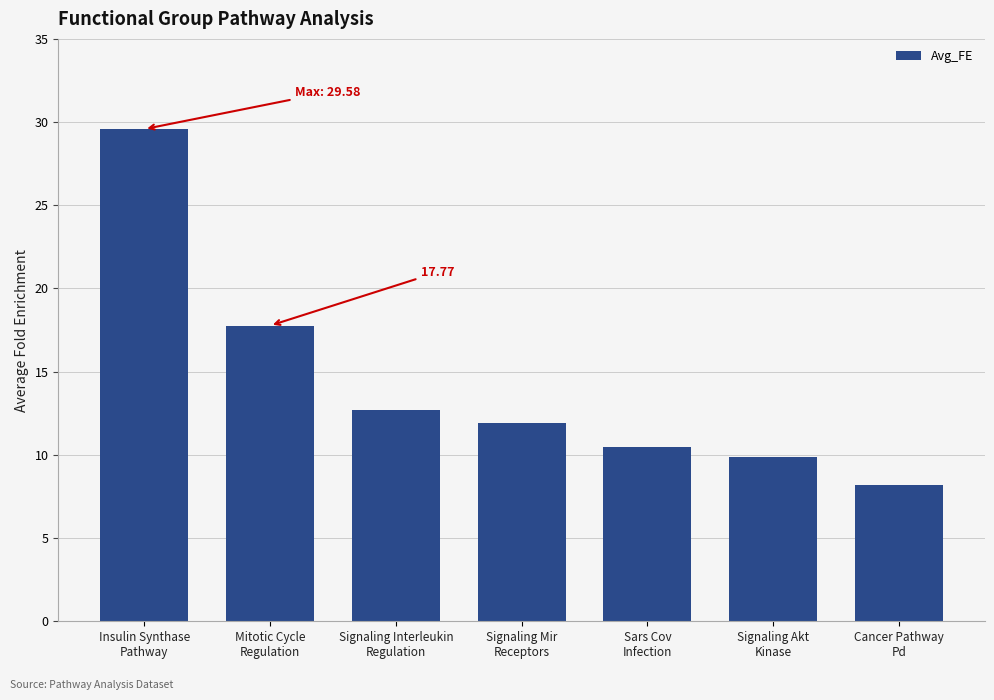

What is the label of the 1st bar from the left?

Insulin Synthase
Pathway